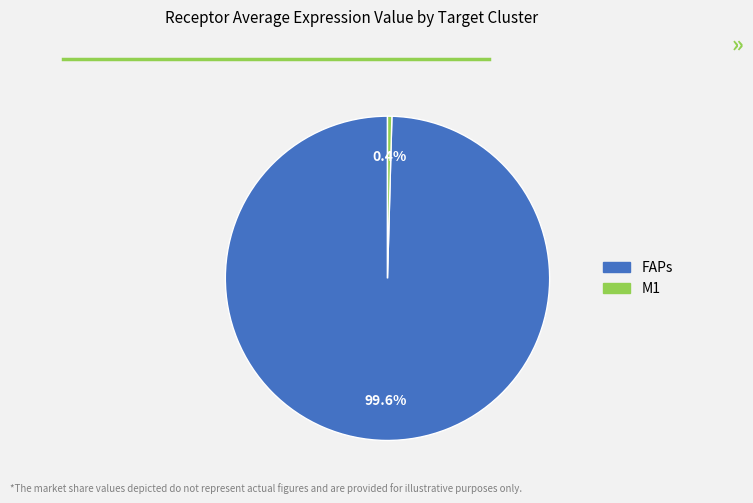

Which slice is the largest?

FAPs